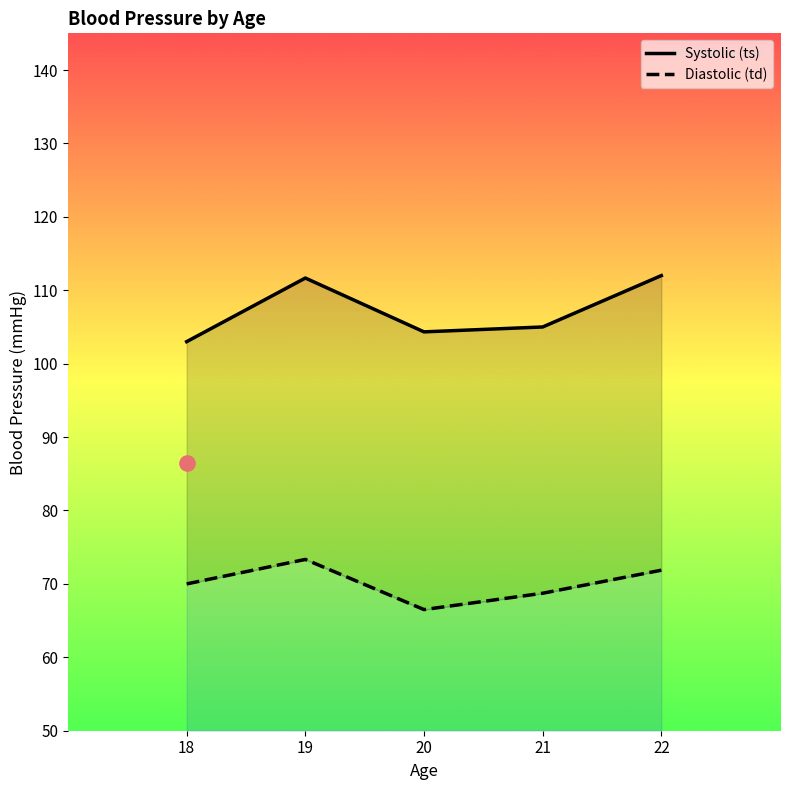

What are all the series names shown in the legend?

Systolic (ts), Diastolic (td)